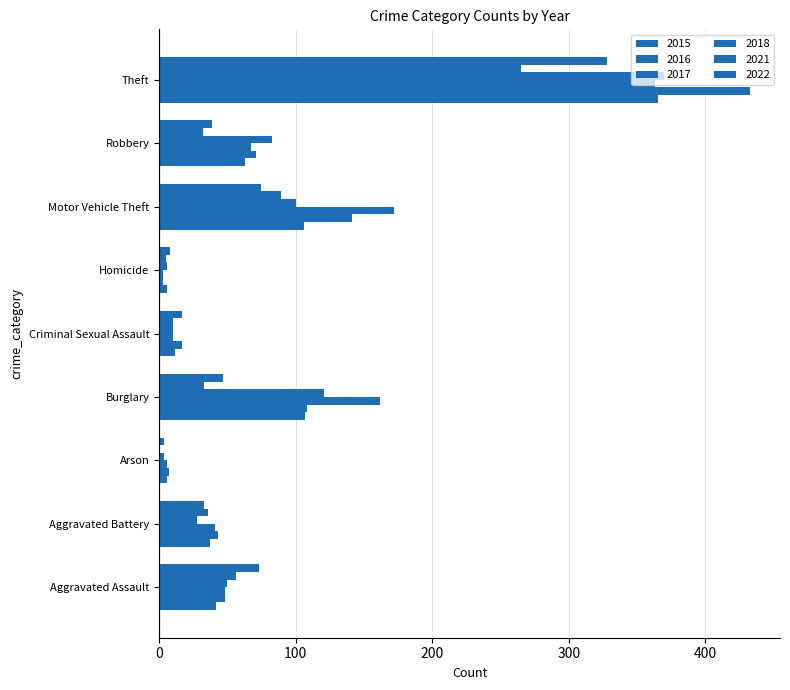

What is the total value across all series at Aggravated Assault?

317